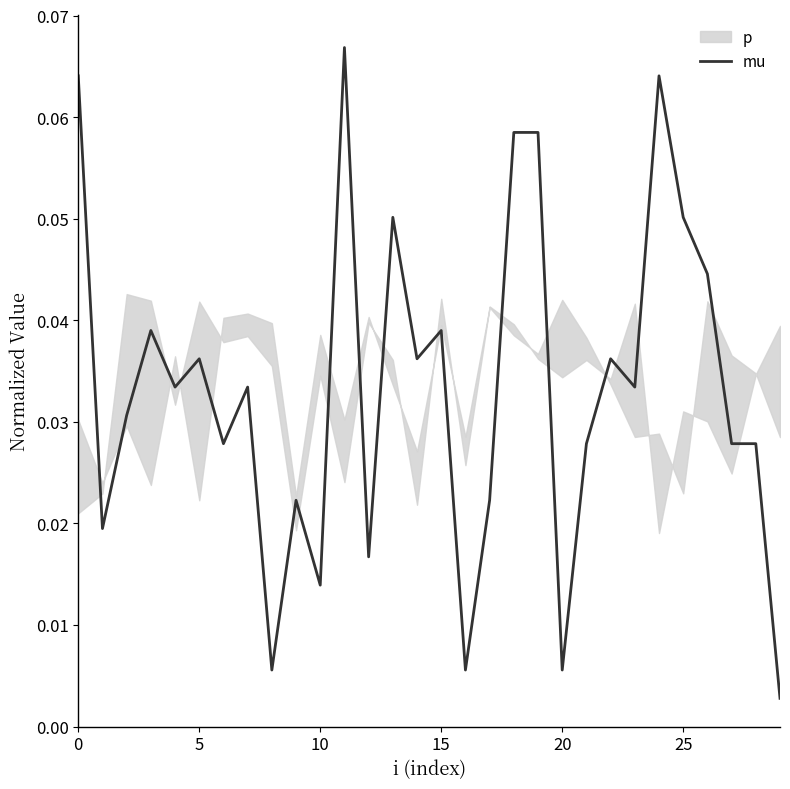

Reading left to right, list all the values displayed in this chart.

0.1	0.0	0.0	0.0	0.0	0.0	0.0	0.0	0.0	0.0	0.0	0.1	0.0	0.1	0.0	0.0	0.0	0.0	0.1	0.1	0.0	0.0	0.0	0.0	0.1	0.1	0.0	0.0	0.0	0.0